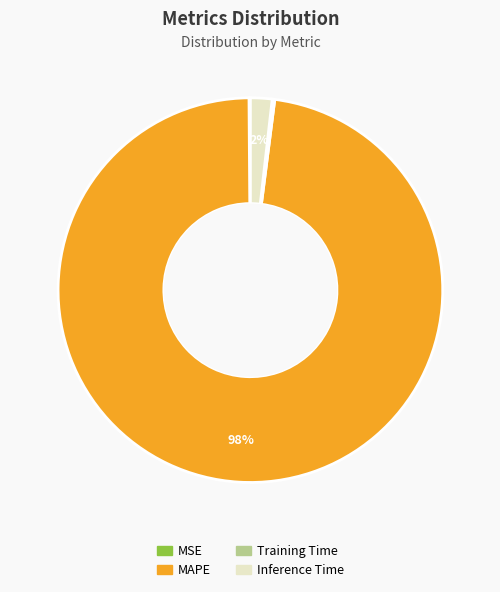

Which category has the biggest portion of the pie?

MAPE